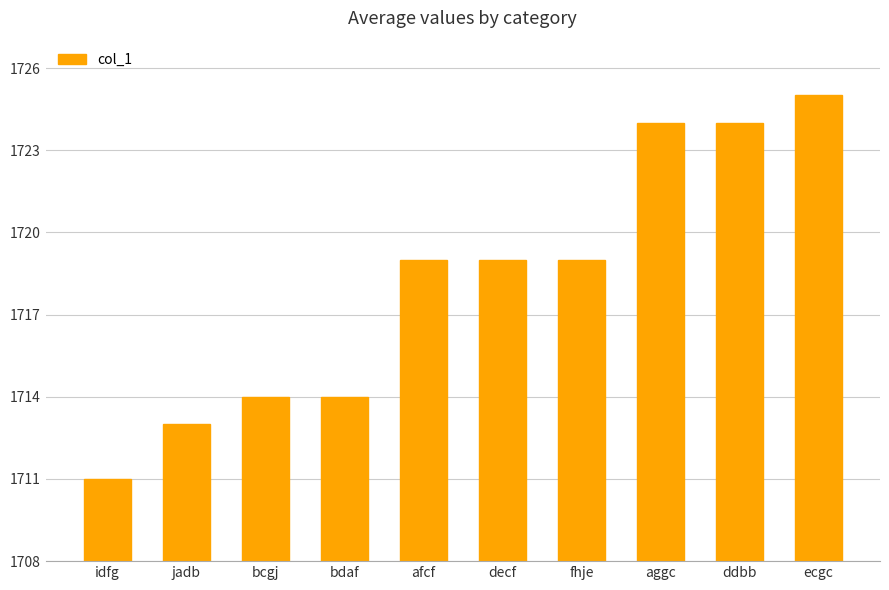

What is the difference between the maximum and minimum values?

14